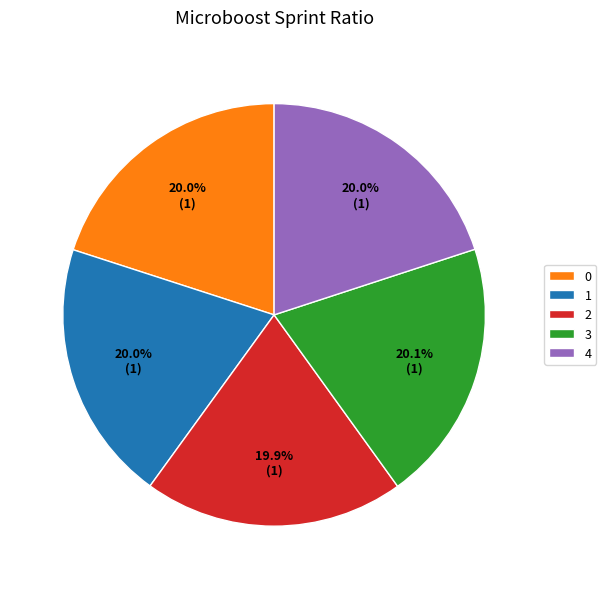

Does 1 represent more than half of the total?

No